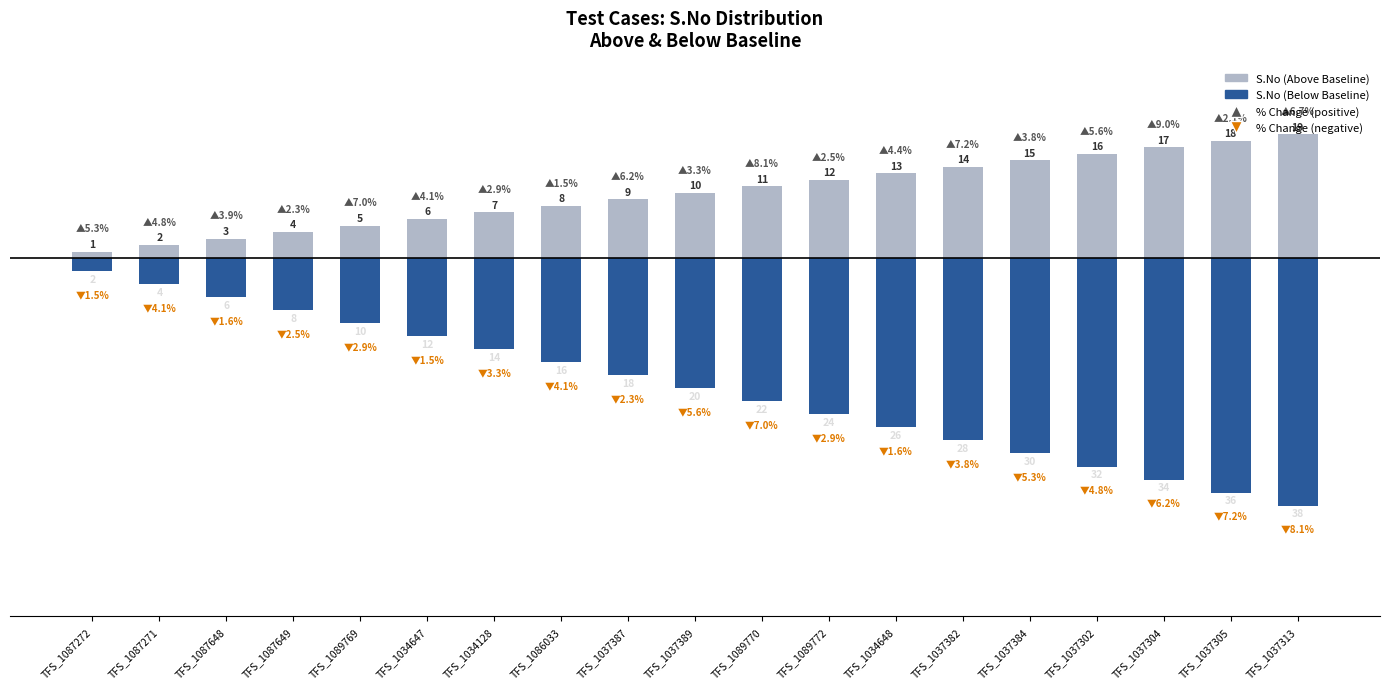

At which category is the sum across all series the highest?

TFS_1087272